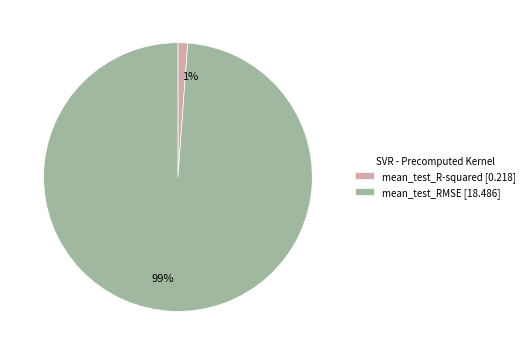

Does mean_test_R-squared account for over 50% of the chart?

No